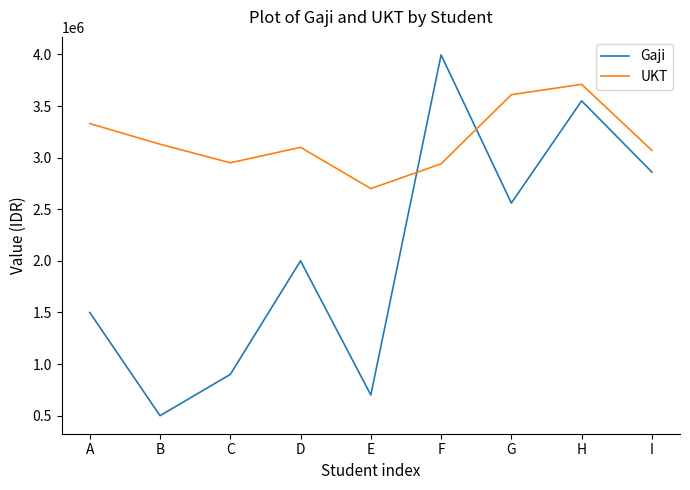

What is the difference between the UKT values at A and E?

630000